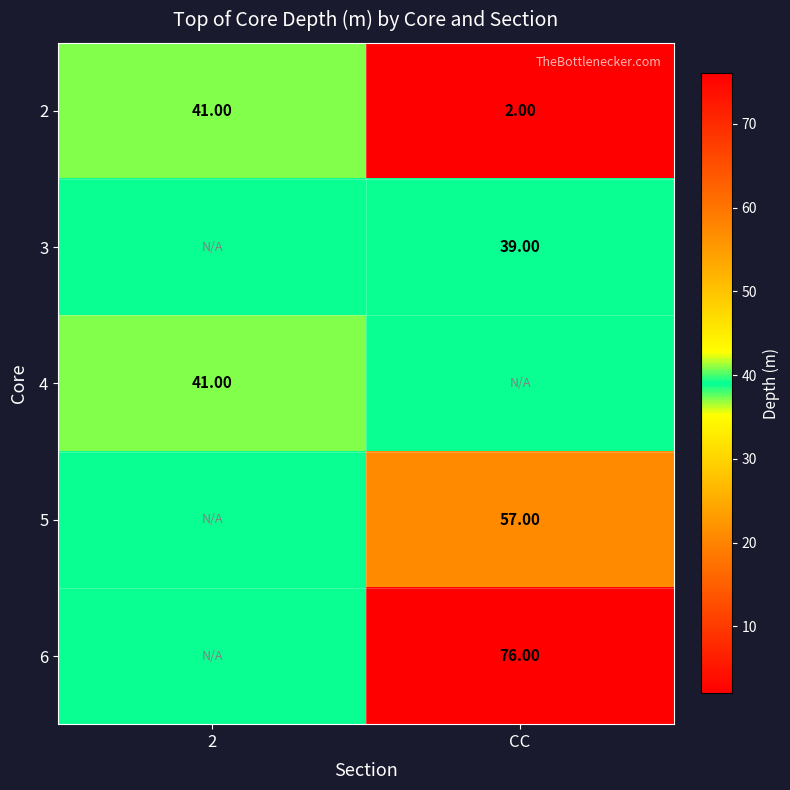

True or false: 4 has a value of 63 at 2.

False